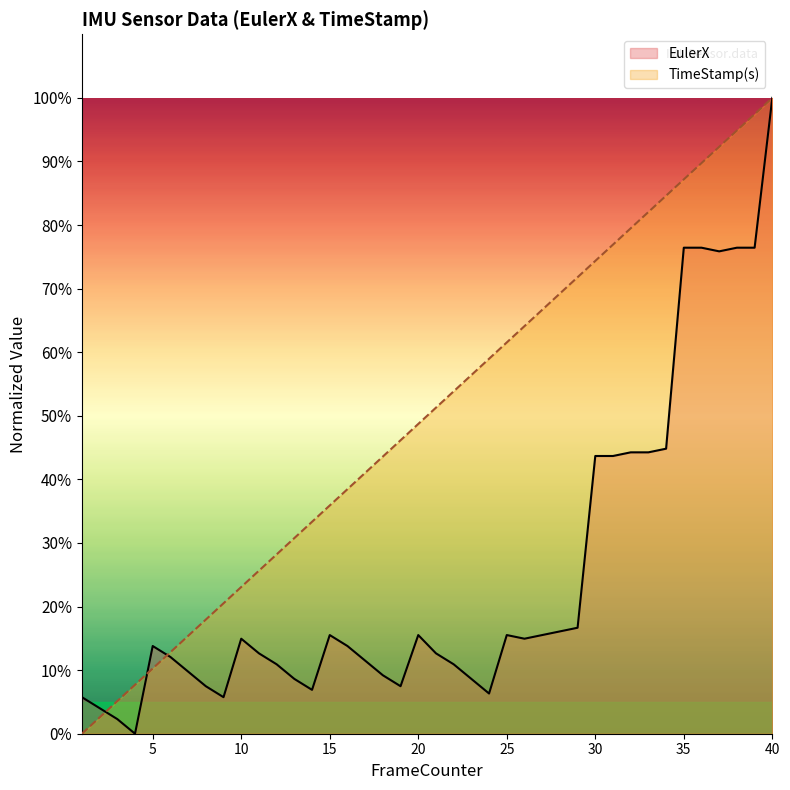

What is the value of the EulerX point at the 28th from the left?

16.1